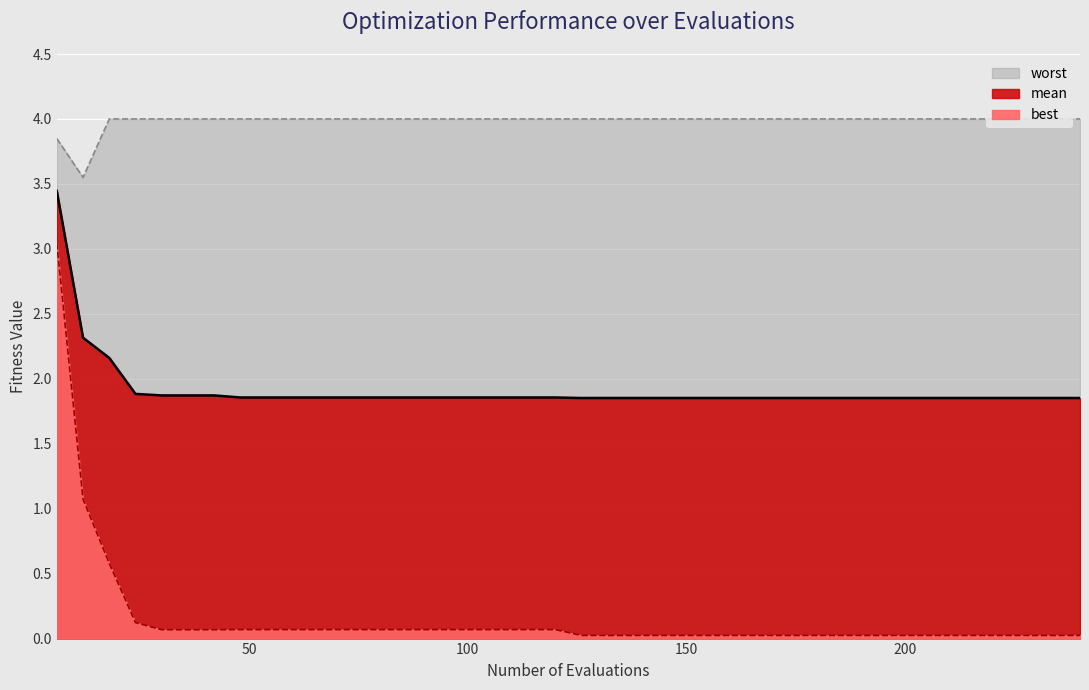

How many interior local valleys does the worst series have?

1